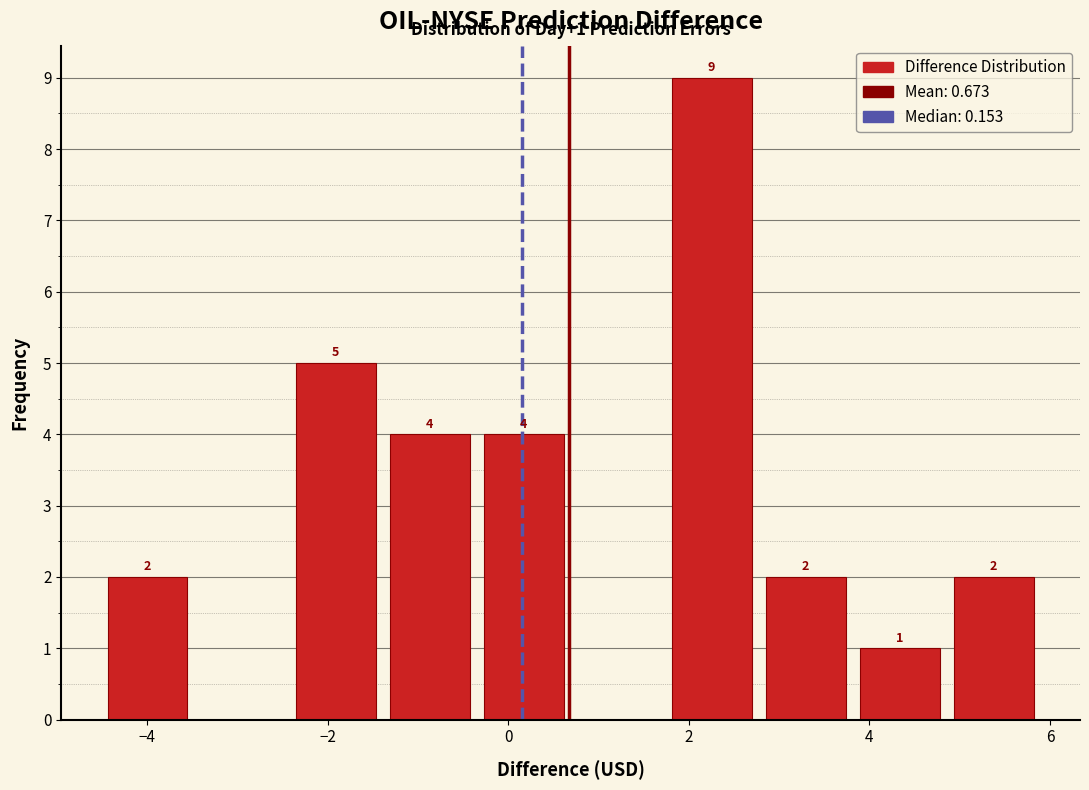

Which range on the x-axis has the tallest bar?

1.8 to 2.8